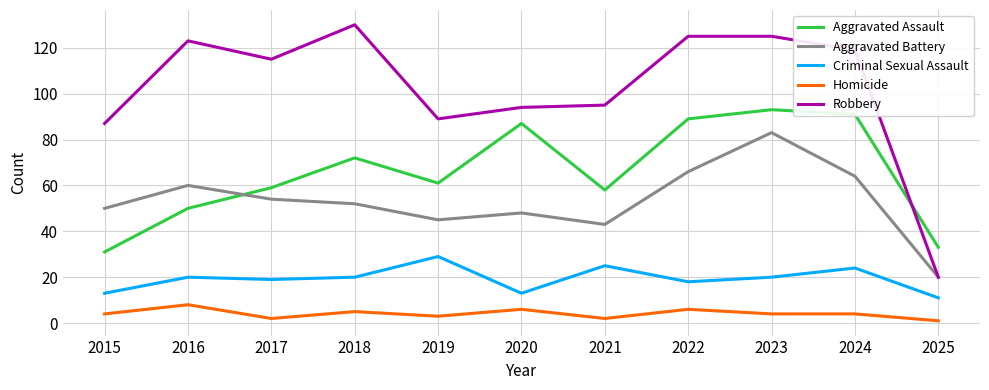

Which category has the highest value in the Robbery series?

2018